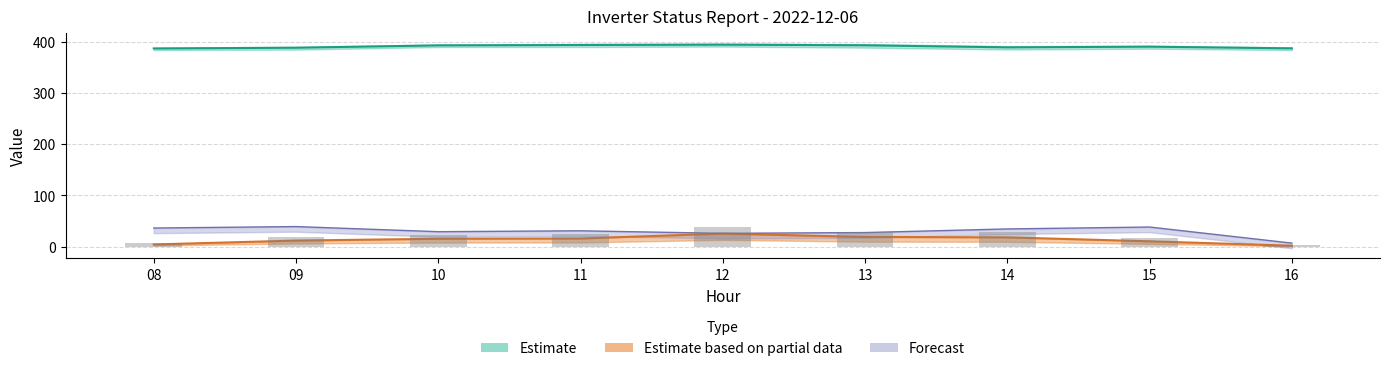

True or false: Unnamed: 4 has a value of 512.2 at 10.

False